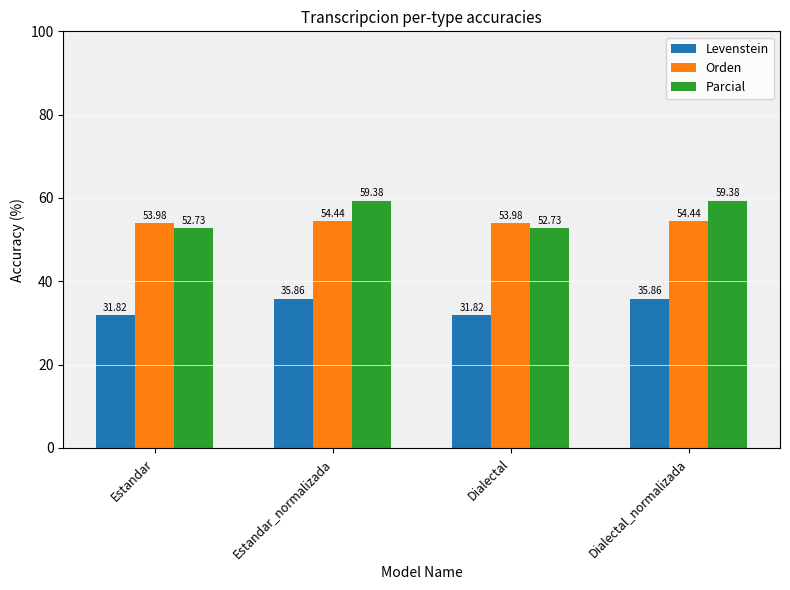

What is the total value across all series at Estandar_normalizada?

149.7